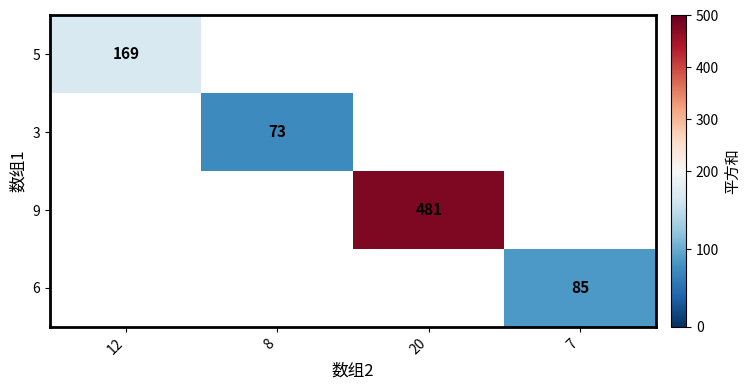

How many data points does each series have?

4